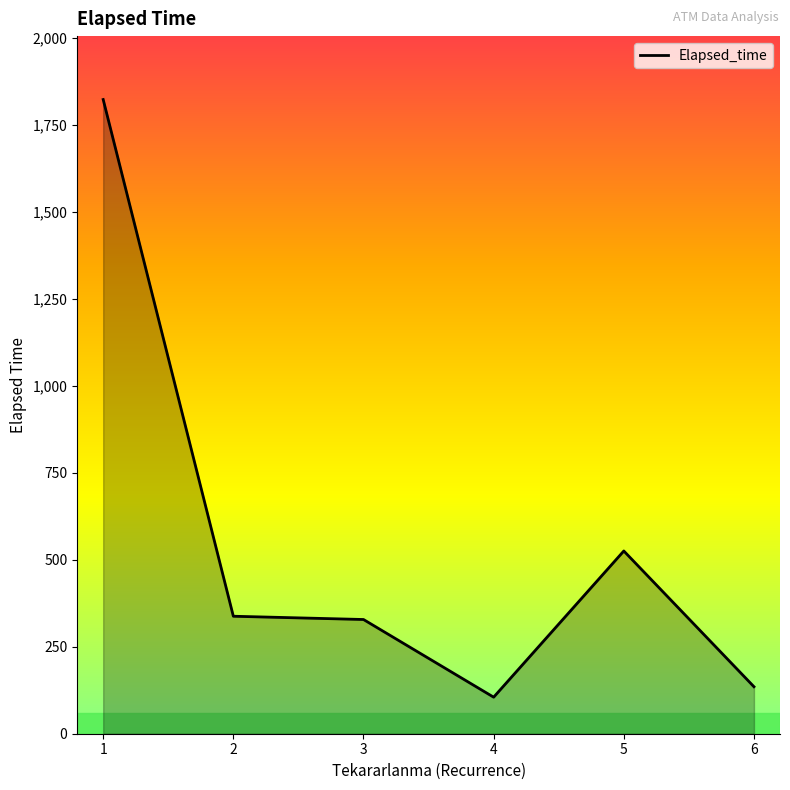

What is the average value?

542.1